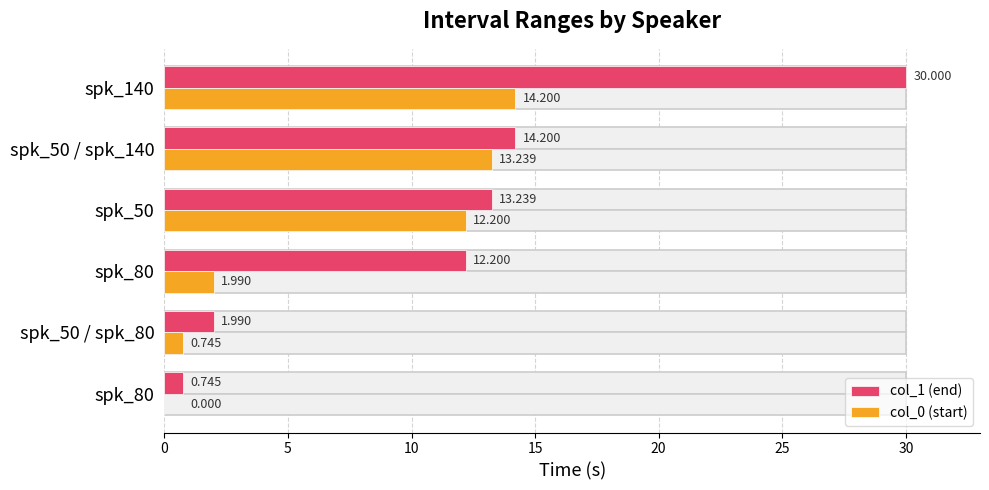

Which has a higher value, spk_80 or spk_140?

spk_140